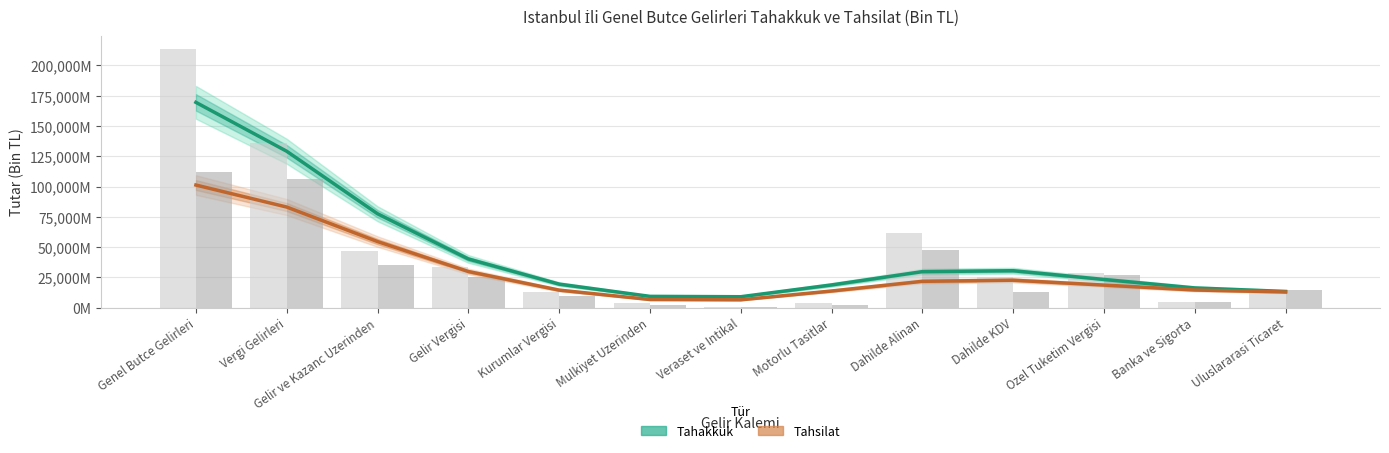

True or false: Tahakkuk (Estimate) has a value of 8424.9 at Dahilde Alinan.

False